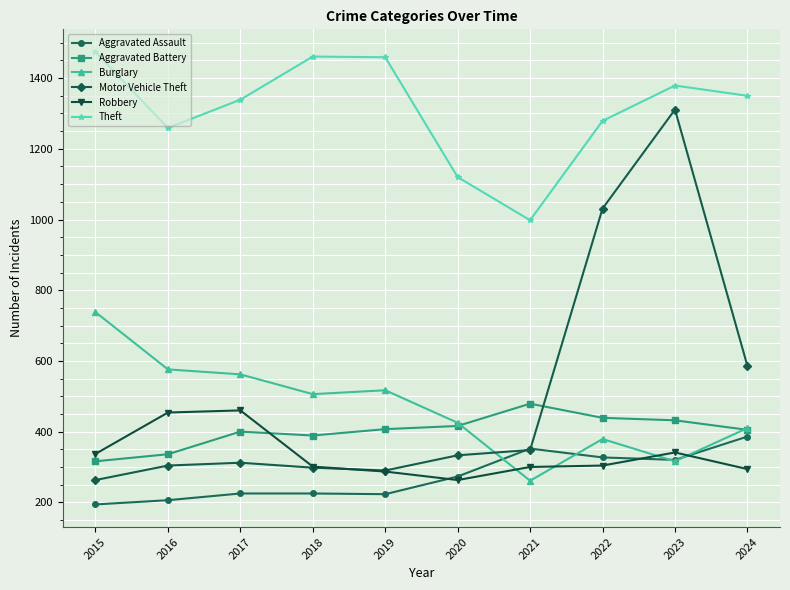

Between 2021 and 2024, which series saw the biggest shift?

Theft